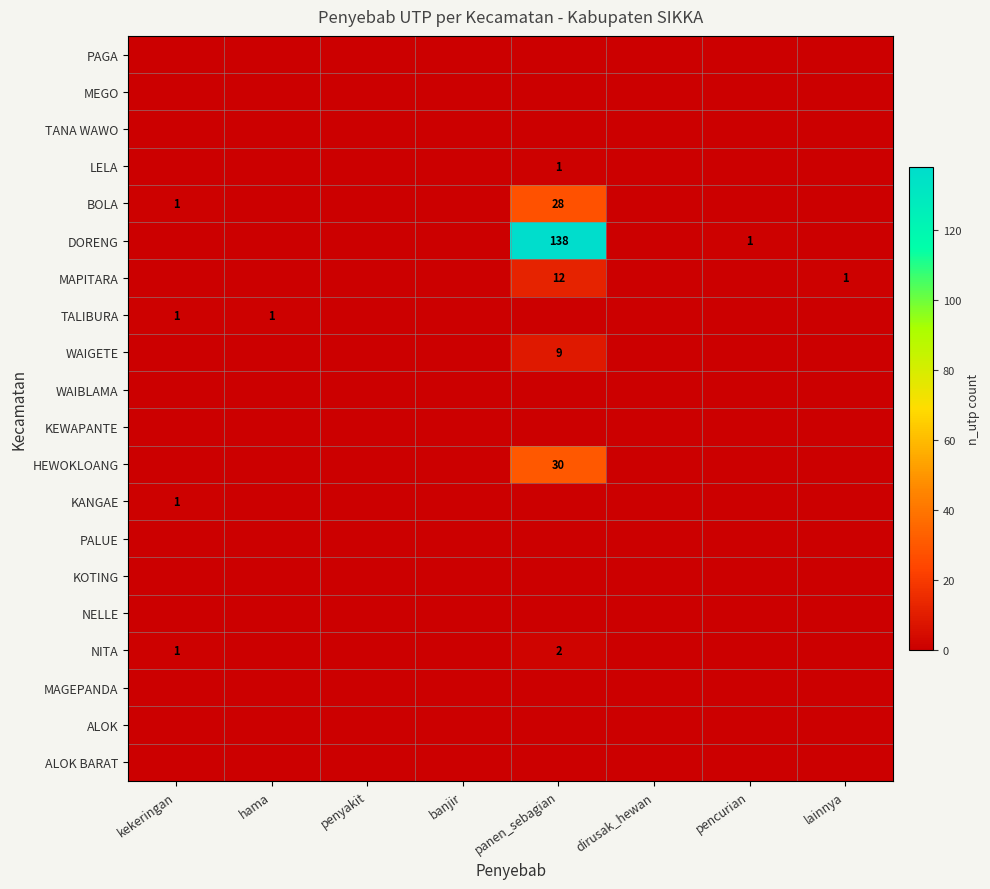

At how many categories does at least one series exceed 37?

1